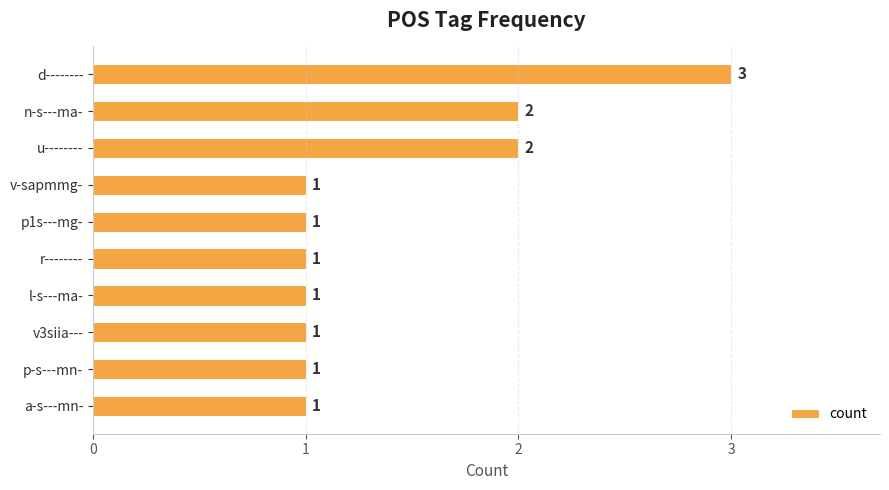

What is the greatest value displayed?

3